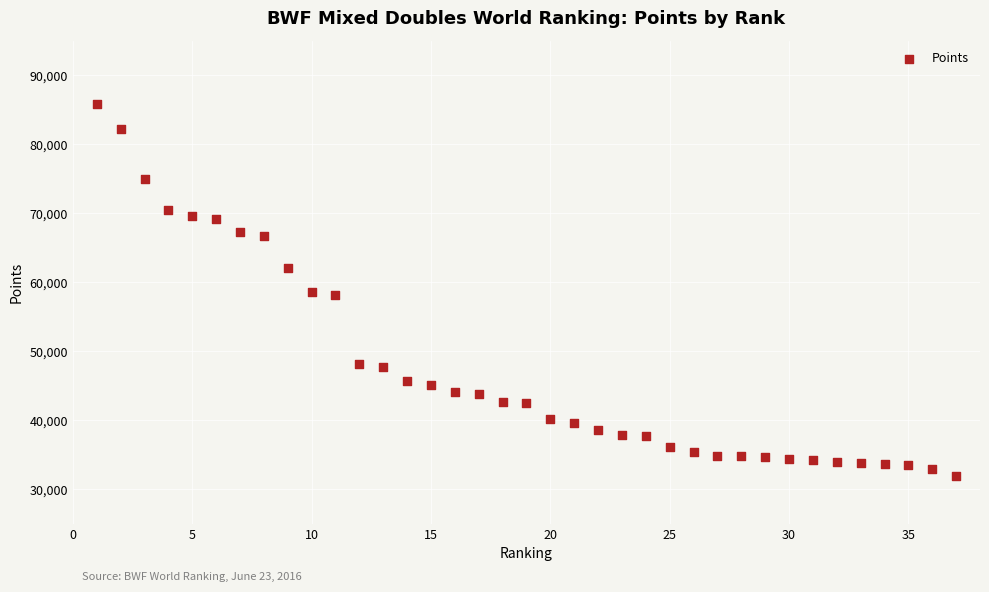

What is the range of Y values (max minus min)?

53910